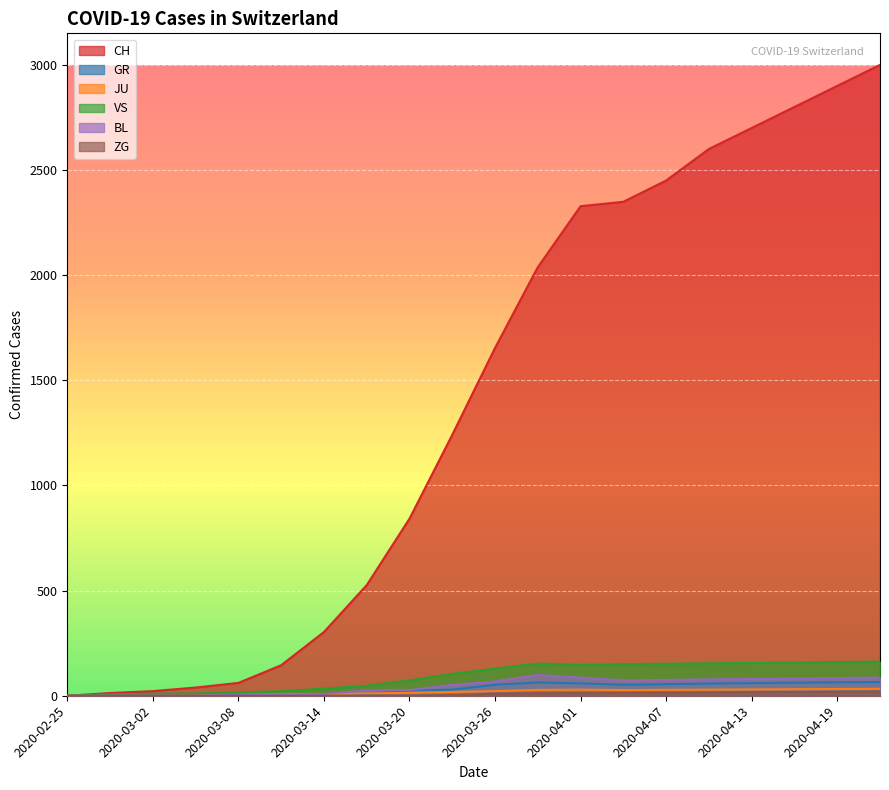

List the series in order of their peak value, lowest first.

ZG, JU, GR, BL, VS, CH